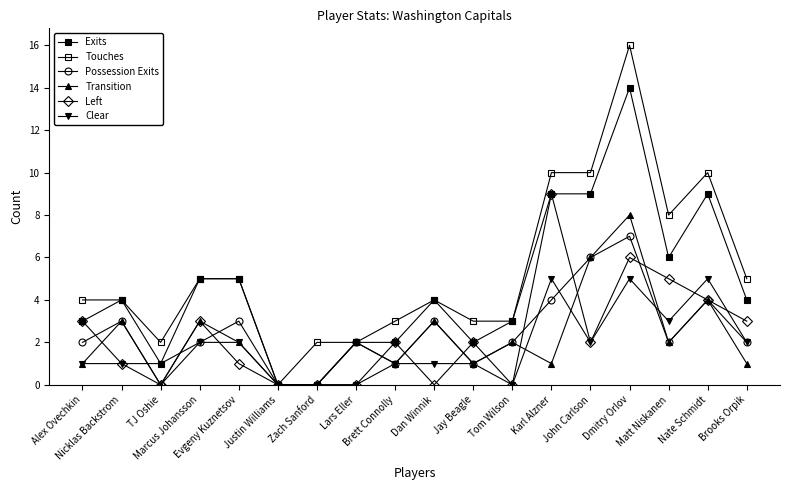

Count the number of categories in the chart.

18